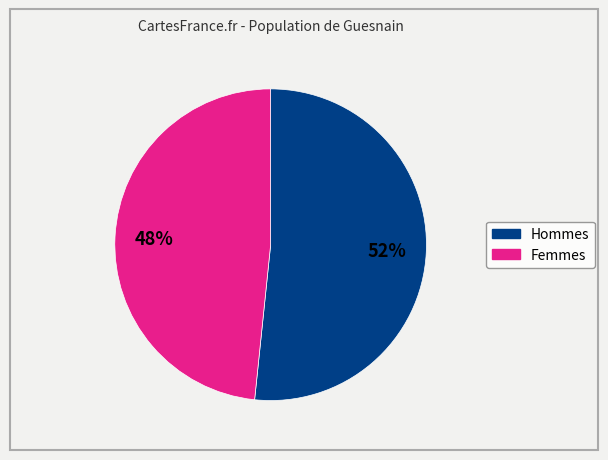

Is there a majority slice in this chart?

Yes